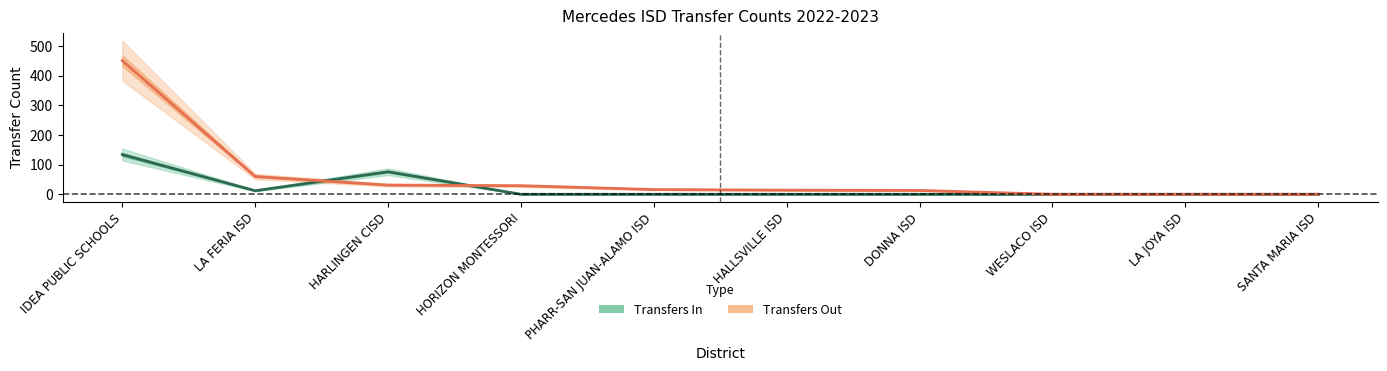

What are all the series names shown in the legend?

Transfers In, Transfers Out